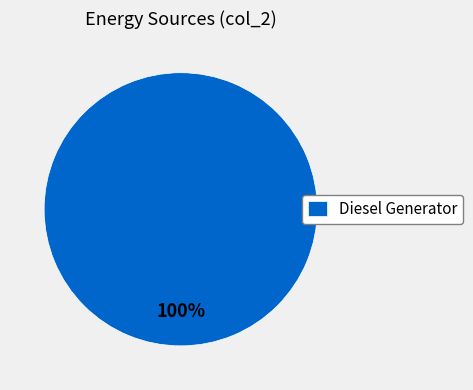

Is it true that Diesel Generator is 100% of the pie?

True